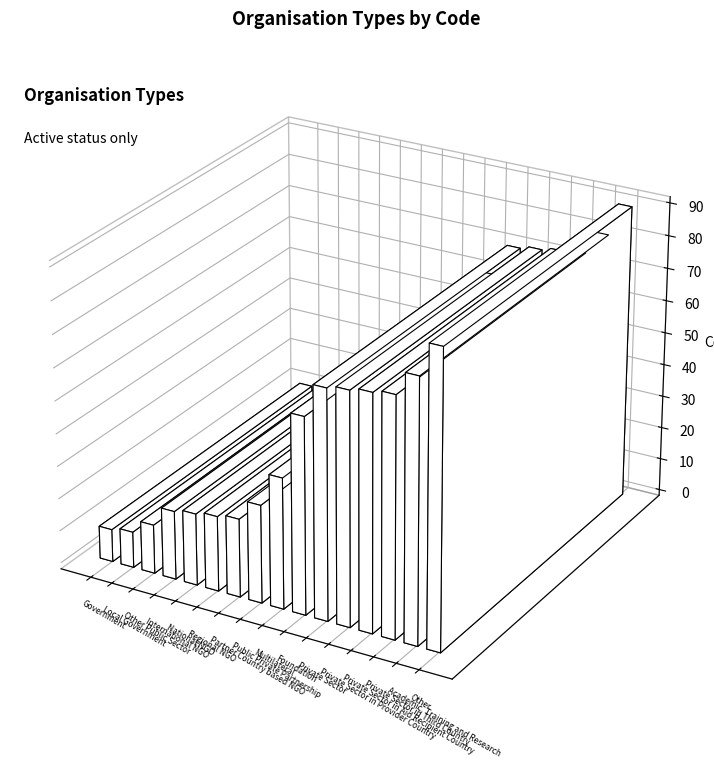

What is the value of the 6th bar from the left?

23